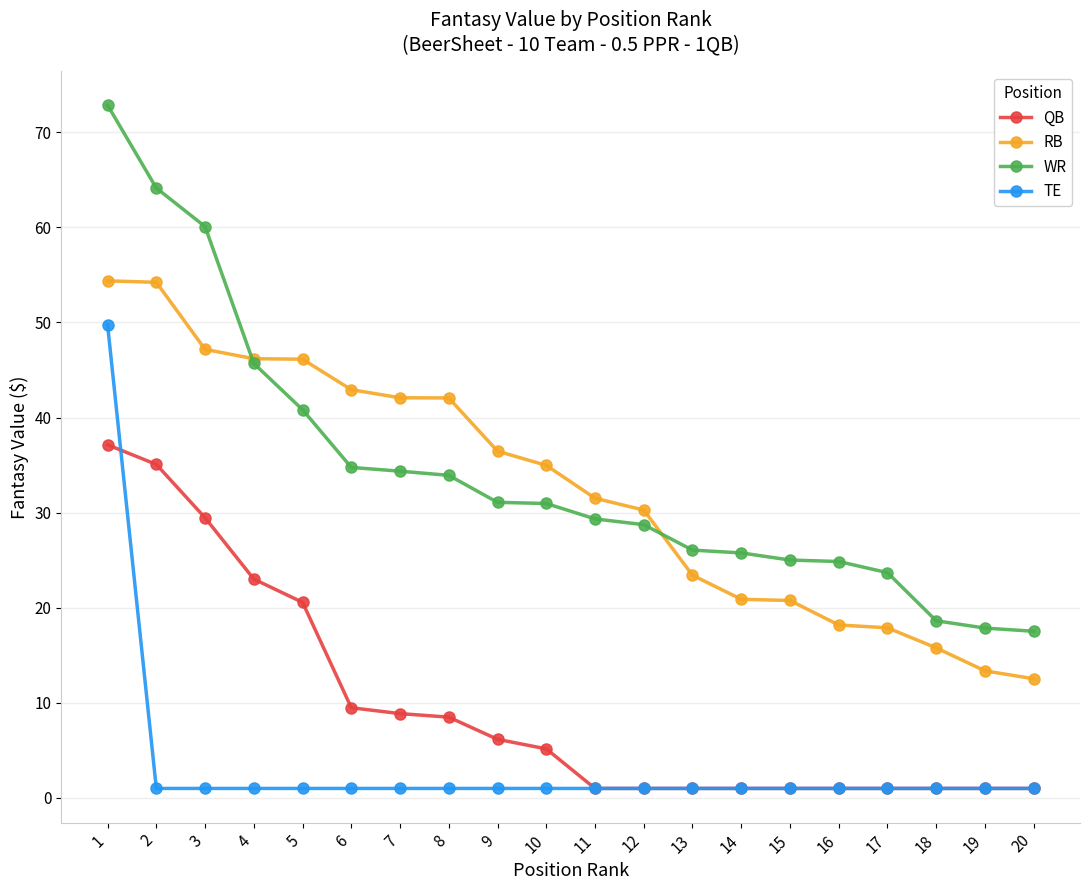

What is the spread (max minus min) of values at 3?

59.1